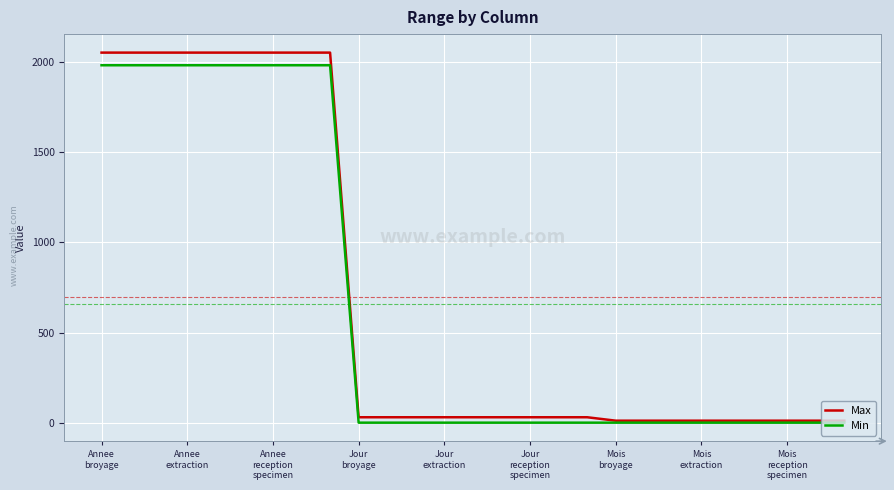

Reading left to right, transcribe all the data shown in this chart.

Max: 2050	2050	2050	2050	2050	2050	2050	2050	2050	31	31	31	31	31	31	31	31	31	12	12	12	12	12	12	12	12	12
Min: 1980	1980	1980	1980	1980	1980	1980	1980	1980	1	1	1	1	1	1	1	1	1	1	1	1	1	1	1	1	1	1